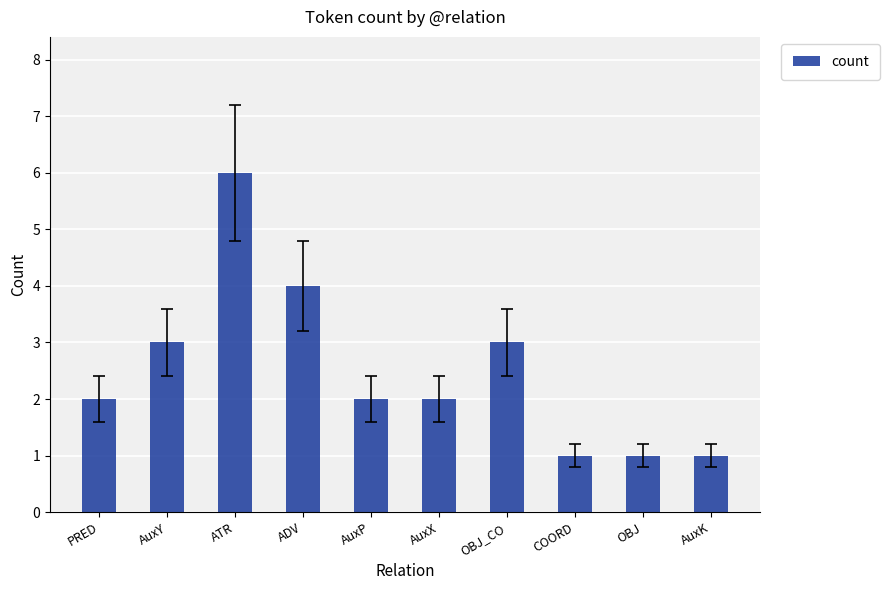

What is the maximum value shown in the chart?

6